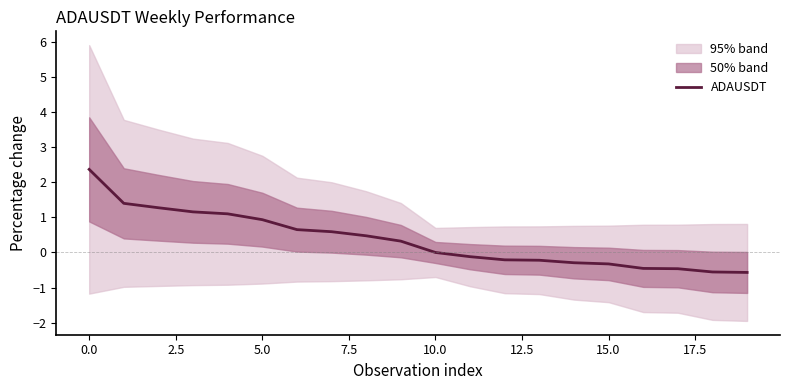

What is the difference between the maximum and minimum values?

2.9